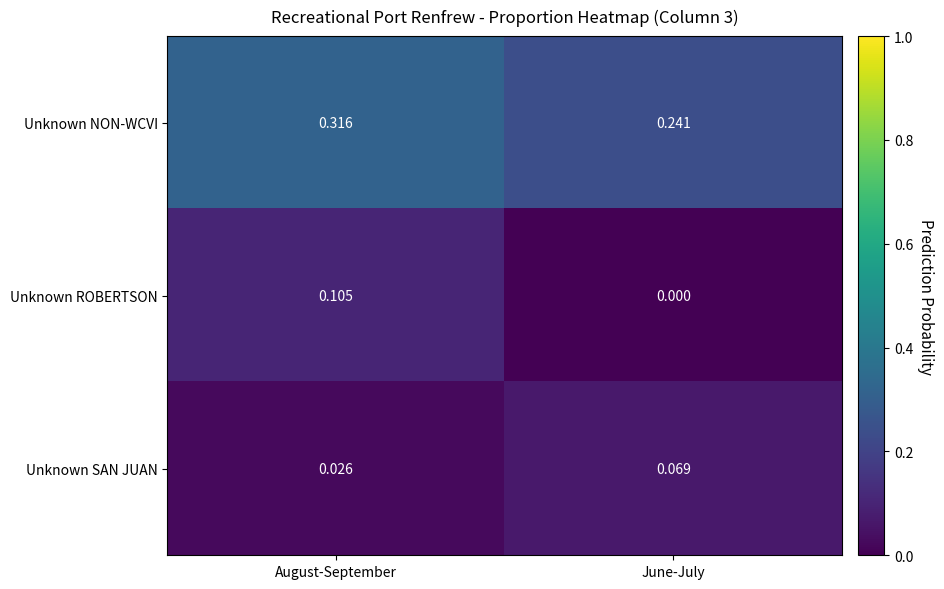

Where is Unknown SAN JUAN nearest to the value 0?

August-September